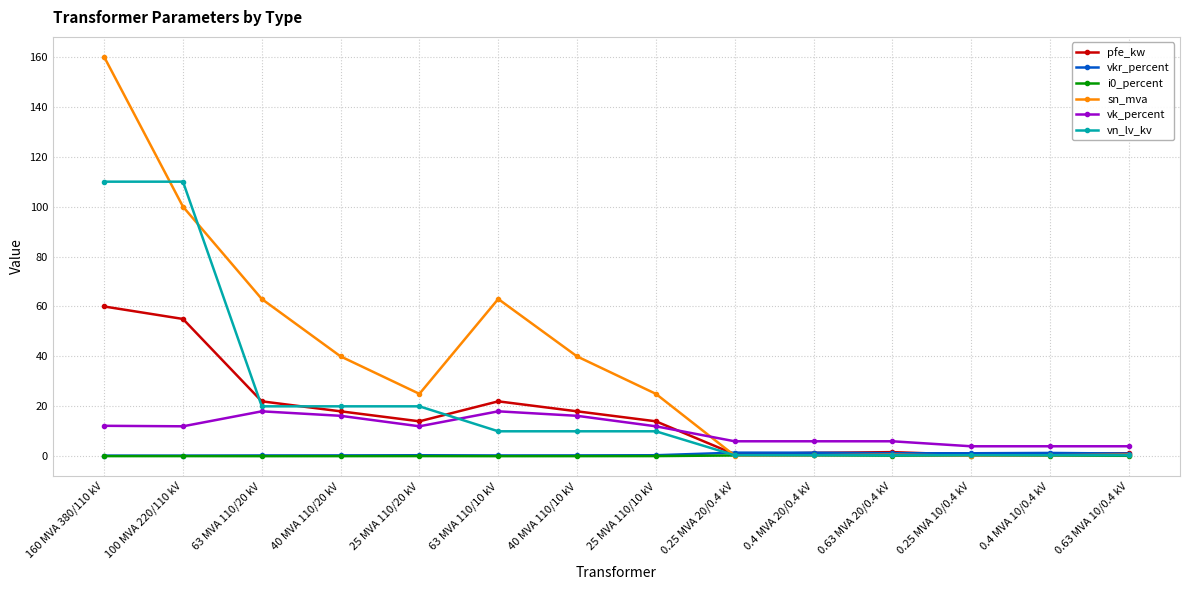

What is the approximate value of vkr_percent at 25 MVA 110/10 kV?

0.4